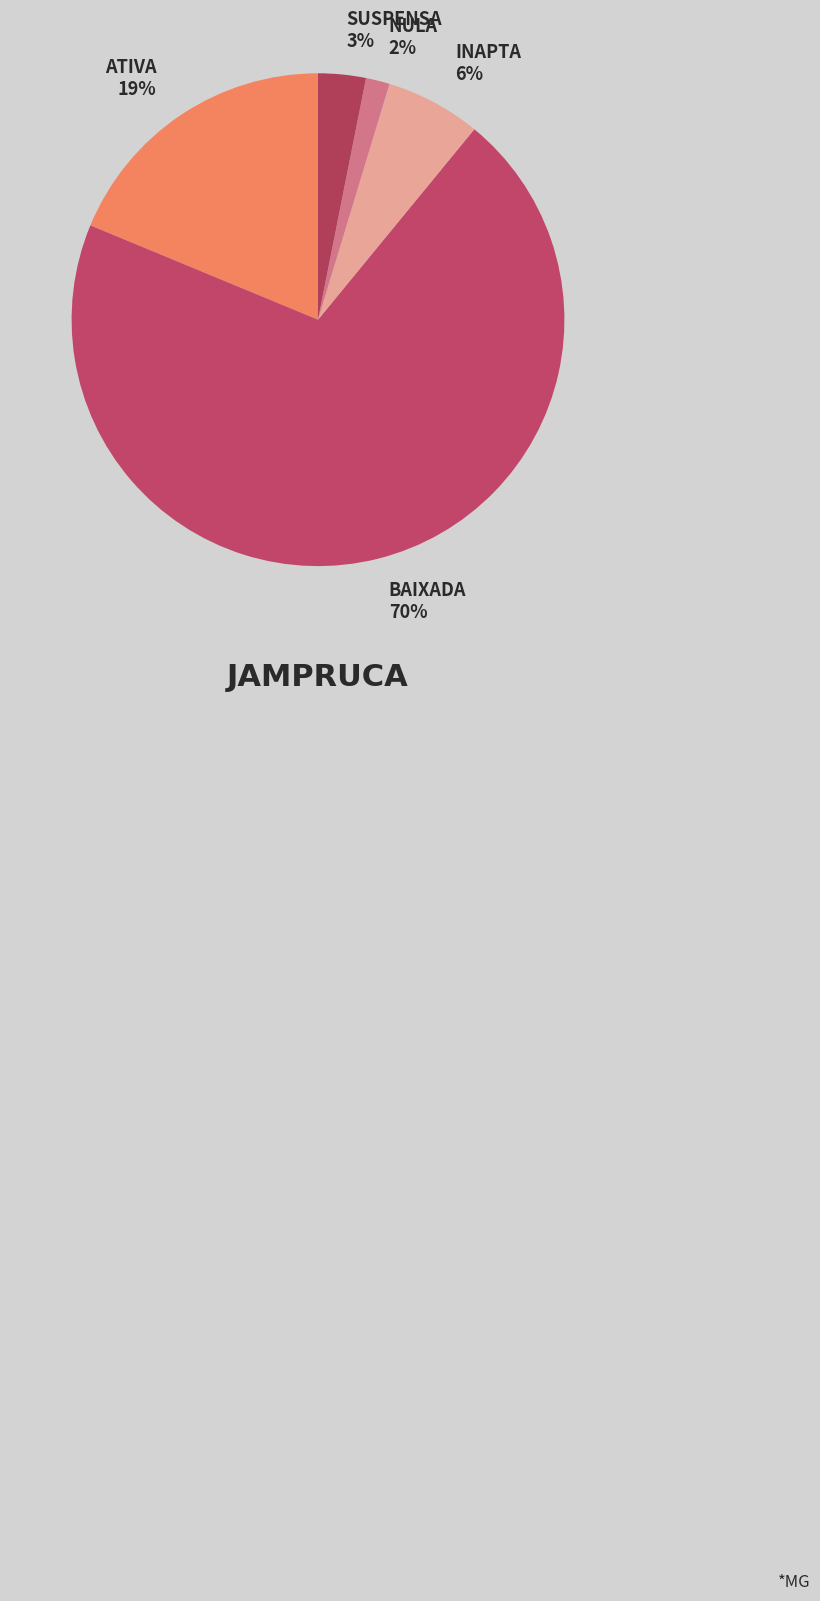

How many slices are in this pie chart?

5